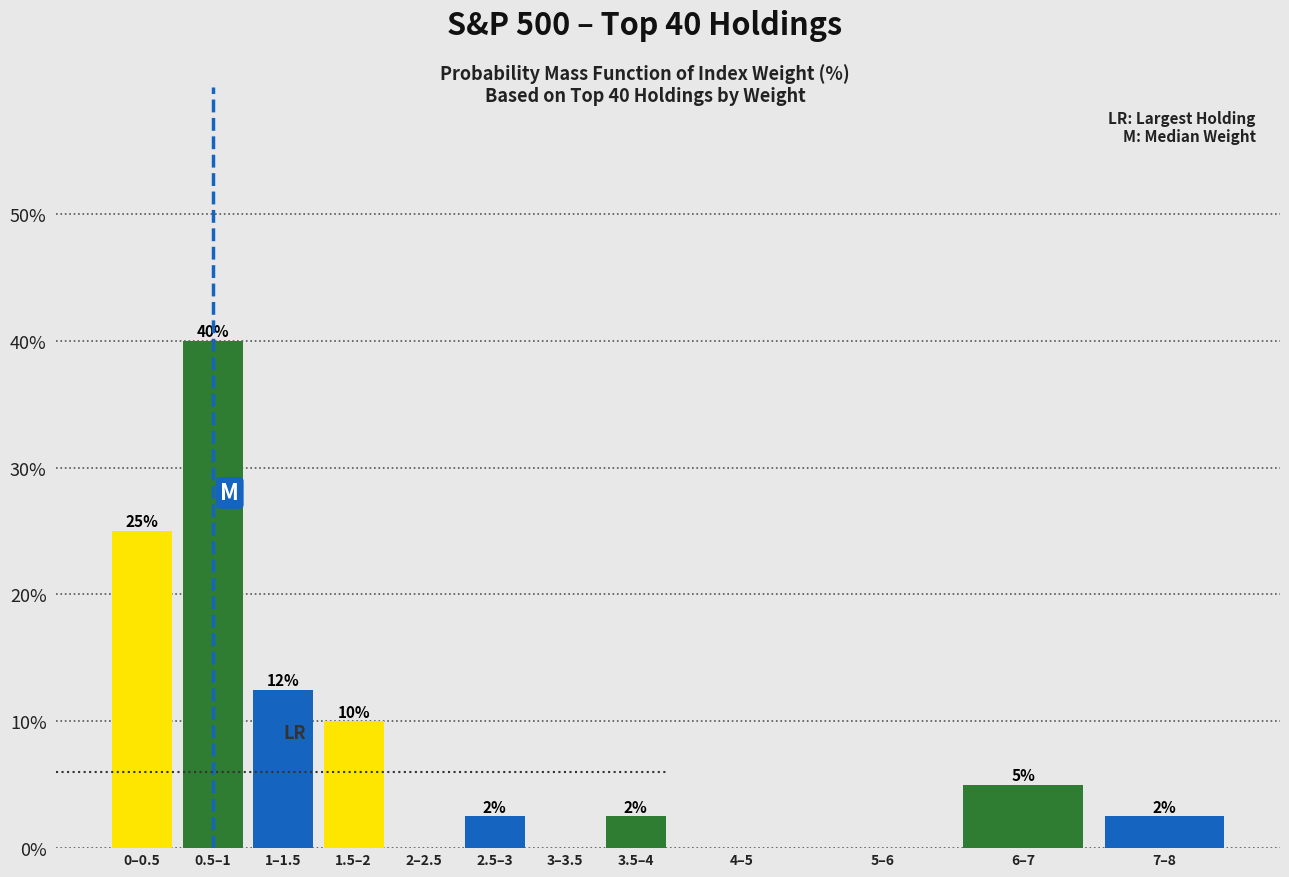

What is the greatest value displayed?

40.0